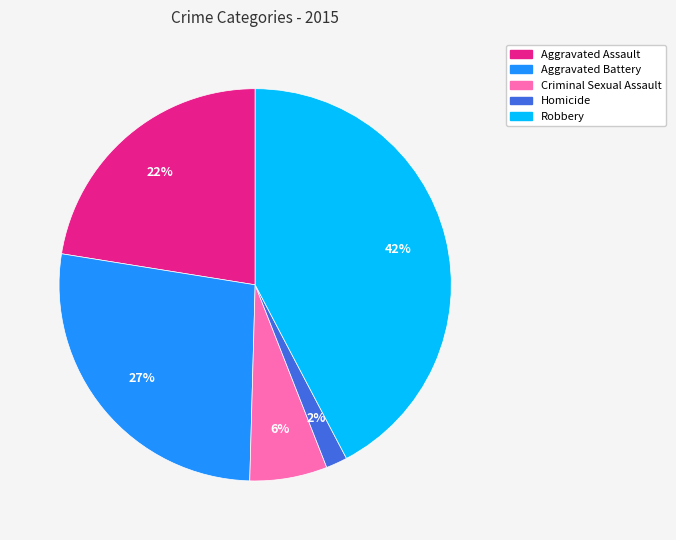

To the nearest percent, what is the difference between the Aggravated Assault and Robbery slice percentages?

20%